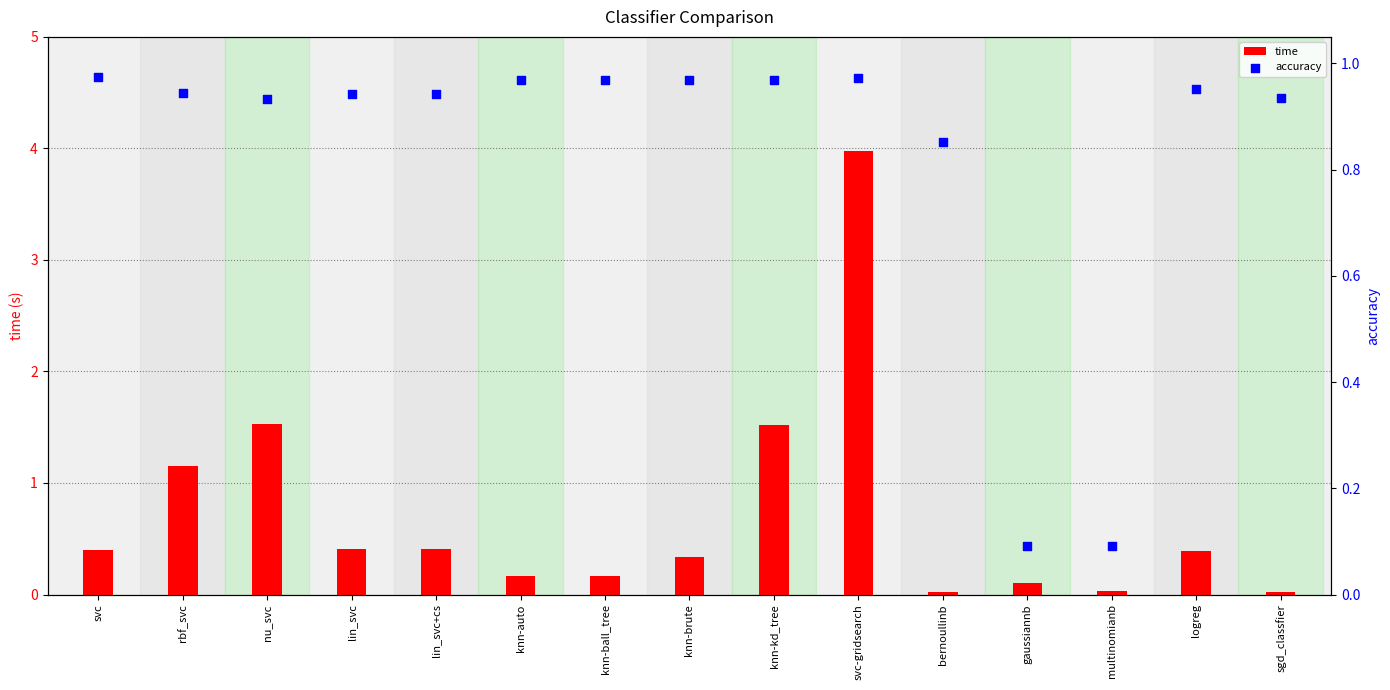

At which category is the sum across all series the highest?

svc-gridsearch